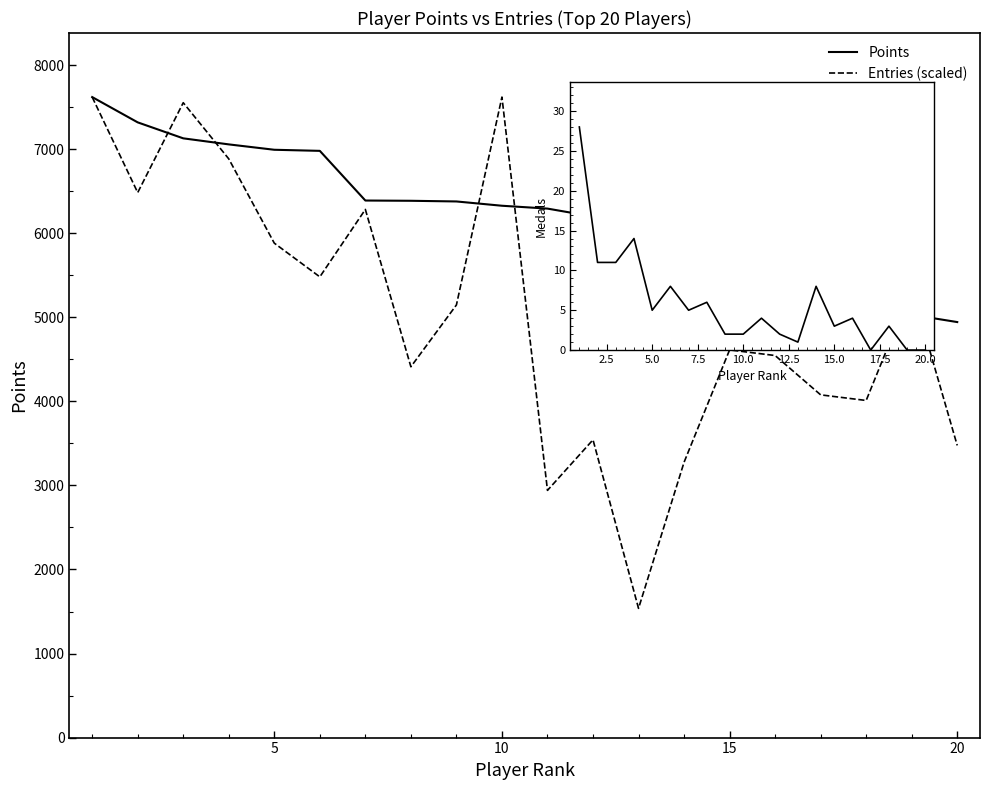

What is the difference between the maximum and minimum values in the Points series?

2677.0